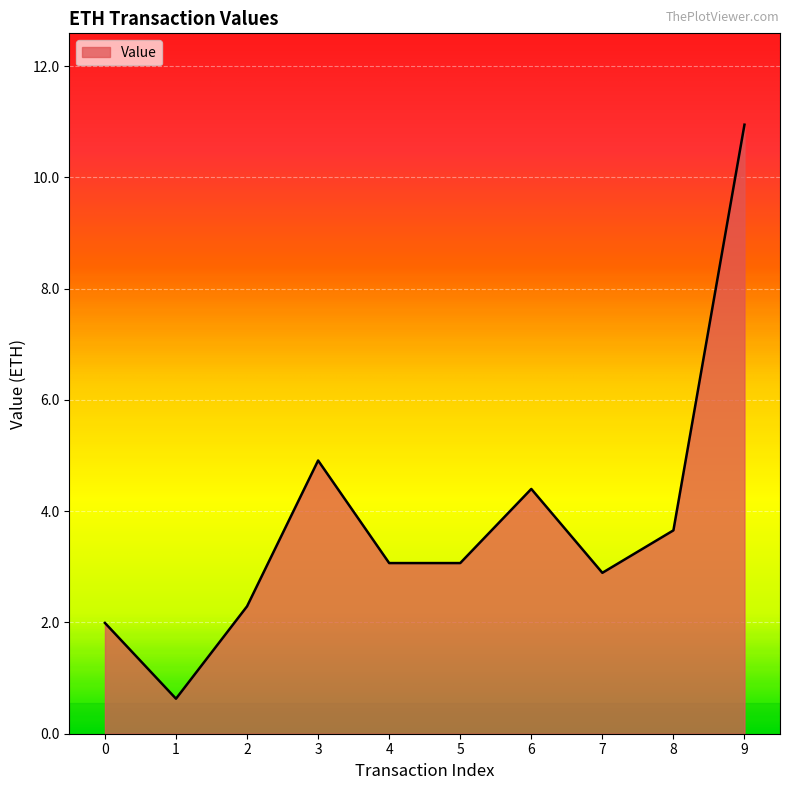

What is the smallest value displayed?

0.6